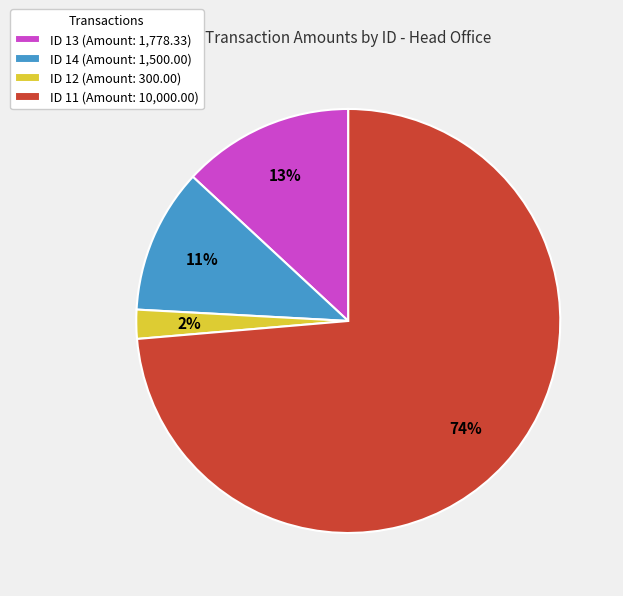

How many segments does this pie chart have?

4